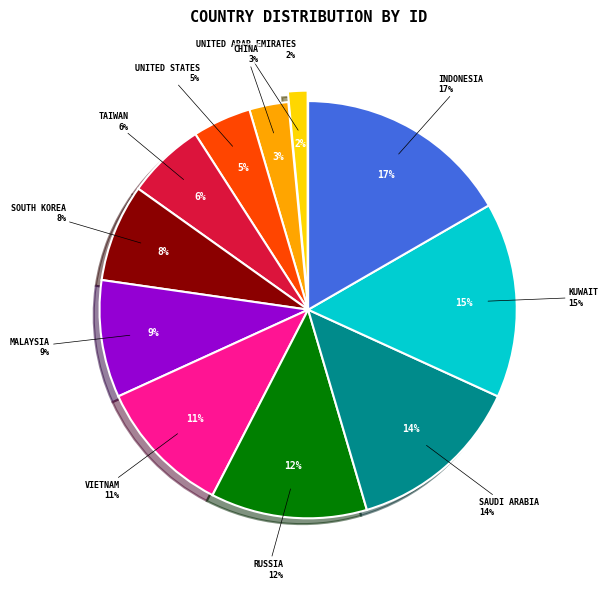

Count the number of slices in the pie.

11